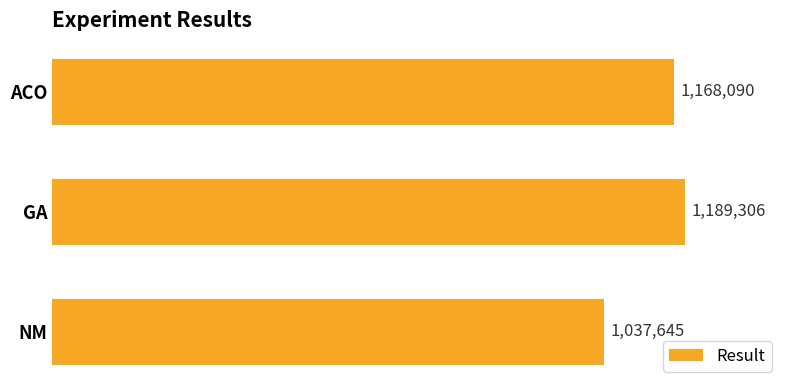

At which label is the value closest to 1113475?

ACO